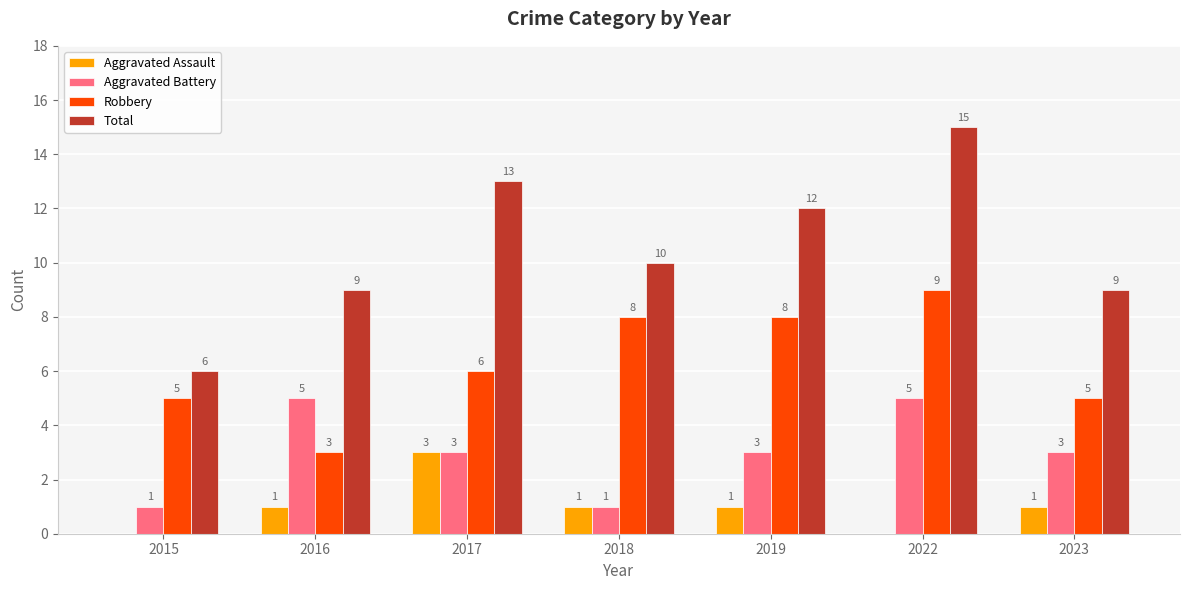

At which category is the sum across all series the highest?

2022